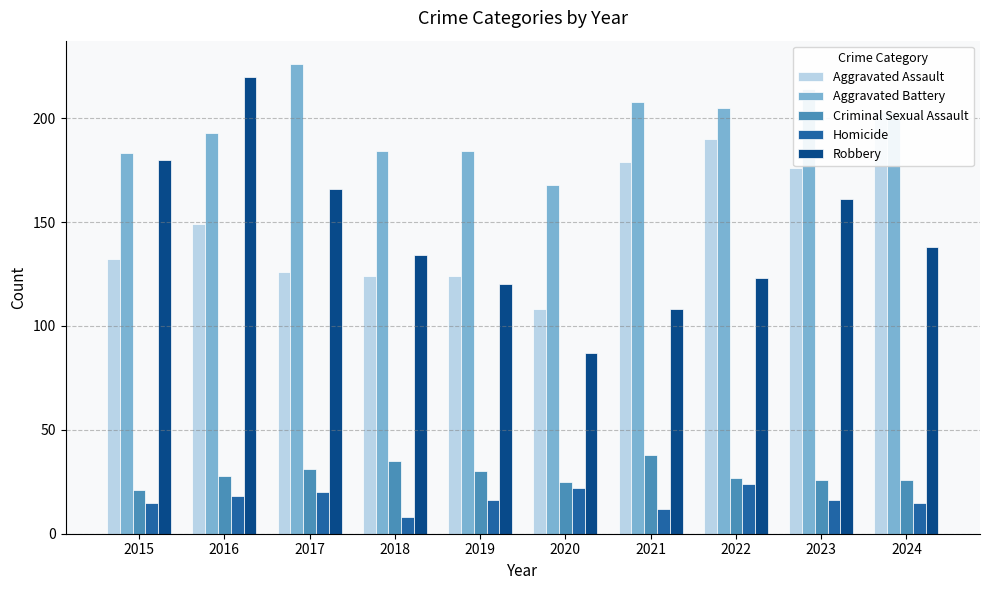

Which category has the highest value in the Robbery series?

2016